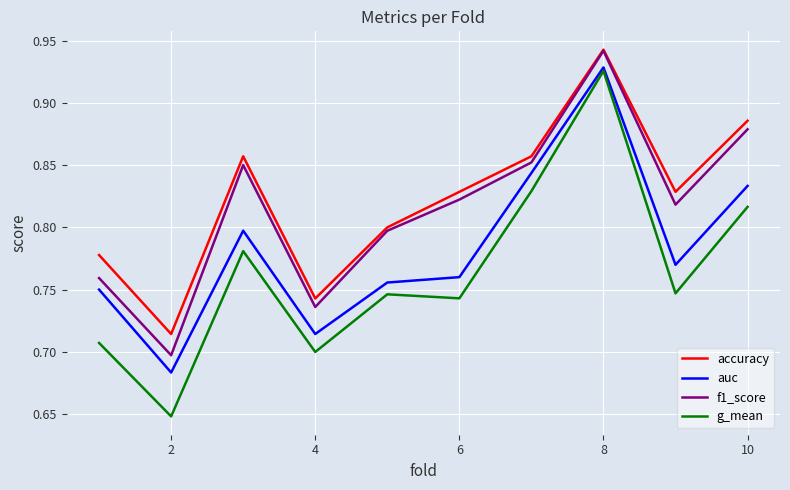

True or false: accuracy and auc cross at least once.

False